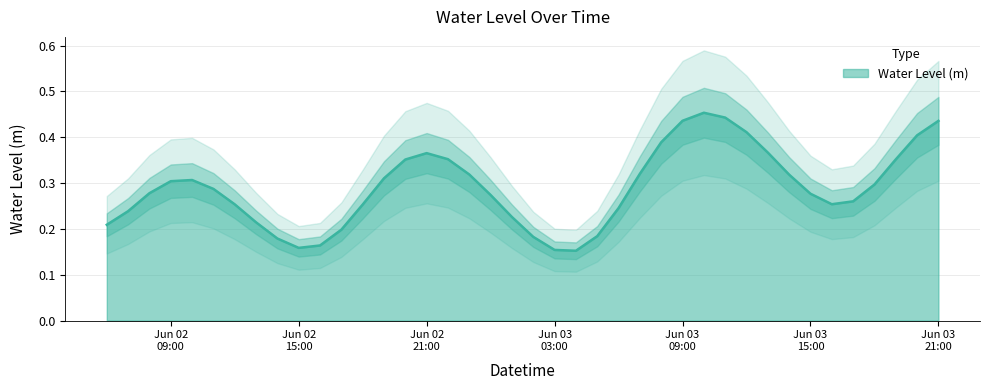

What is the value of the 15th point from the left?

0.4